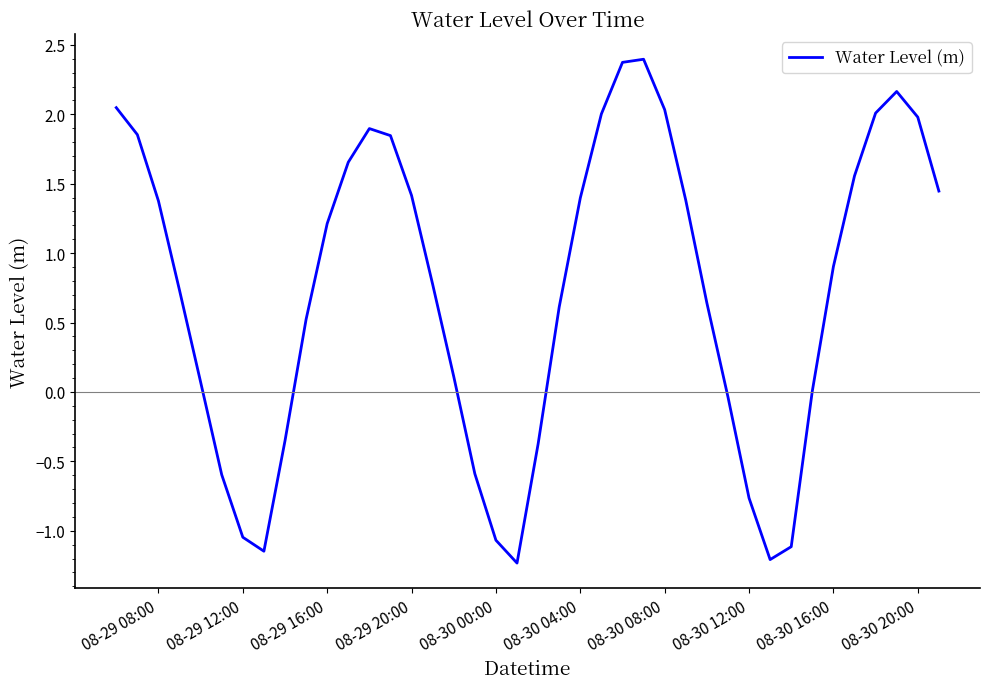

What is the smallest value displayed?

-1.2